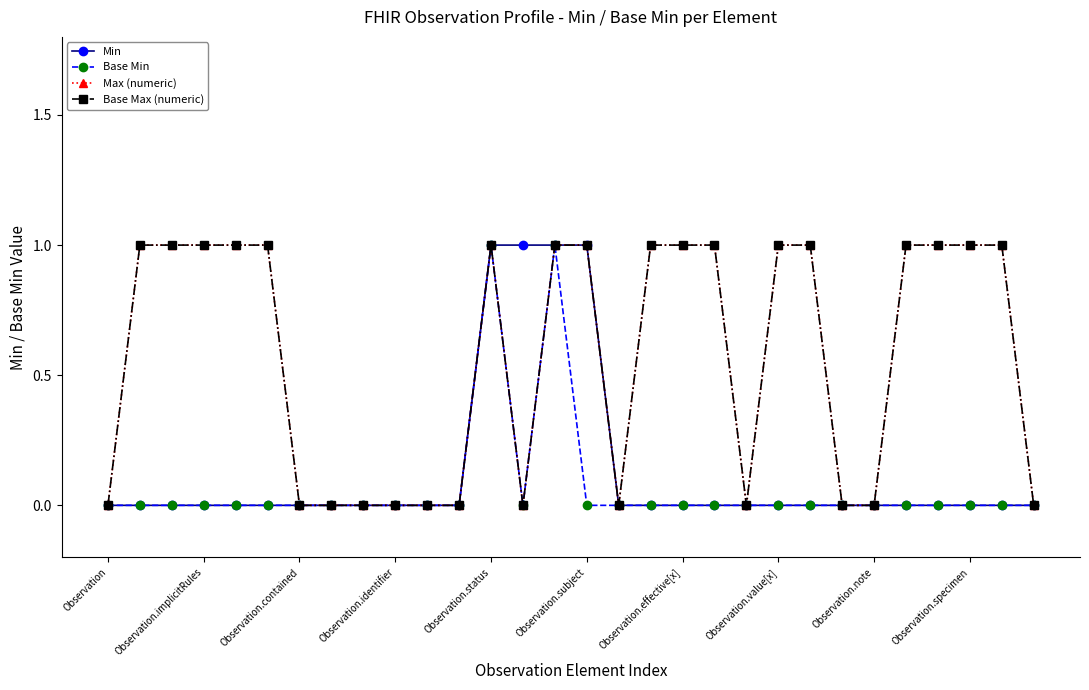

True or false: Max (numeric) and Min cross at least once.

False